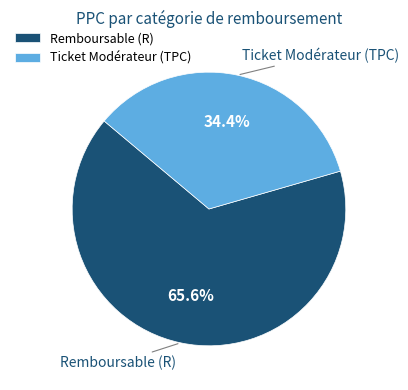

What is the ratio of the value at Remboursable (R) to the value at Ticket Modérateur (TPC)?

1.9